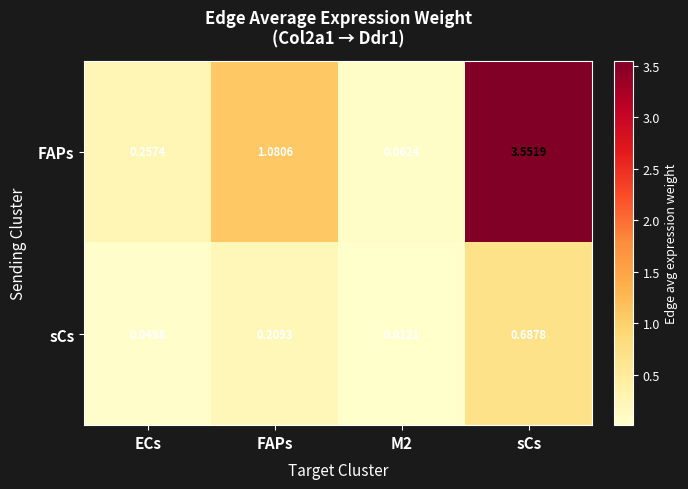

Which series has the largest range (max minus min)?

FAPs